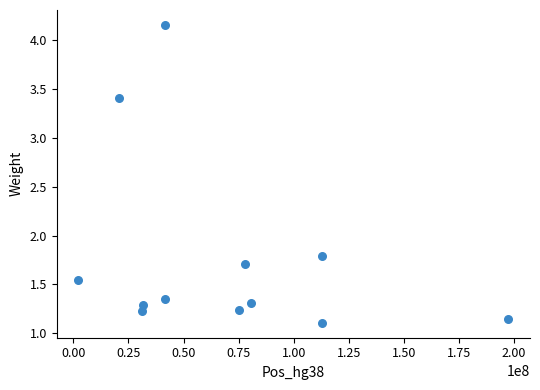

What Y value in the scatter plot is closest to 2?

1.8